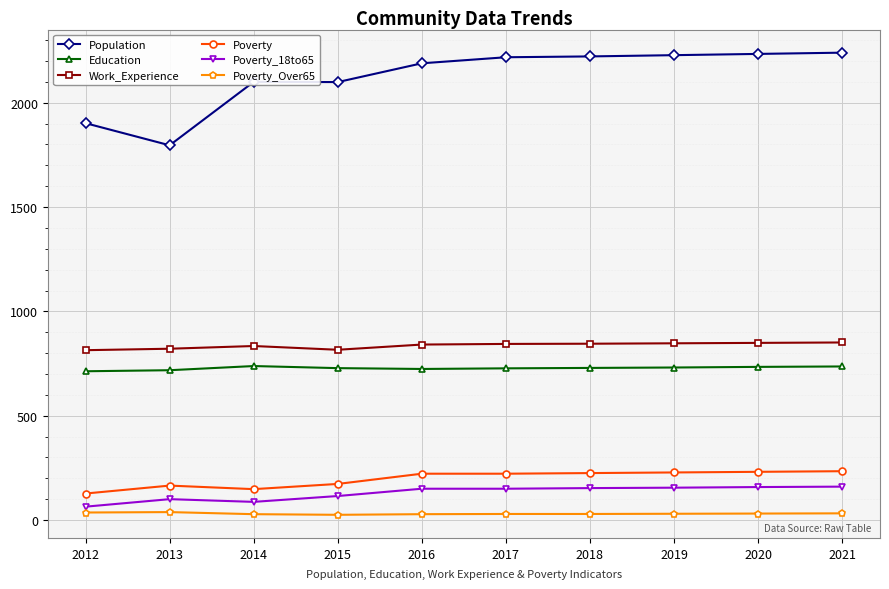

Is it true that Poverty_18to65 equals 248 at 2016?

False